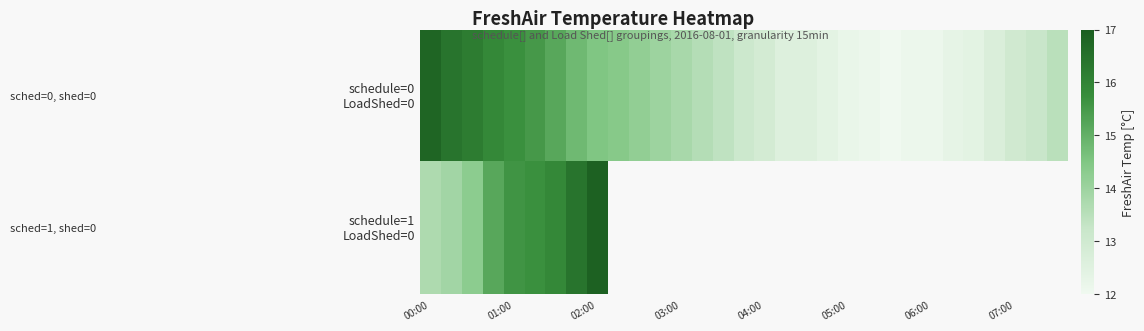

How many data points in schedule=0 LoadShed=0 are above 13?

18